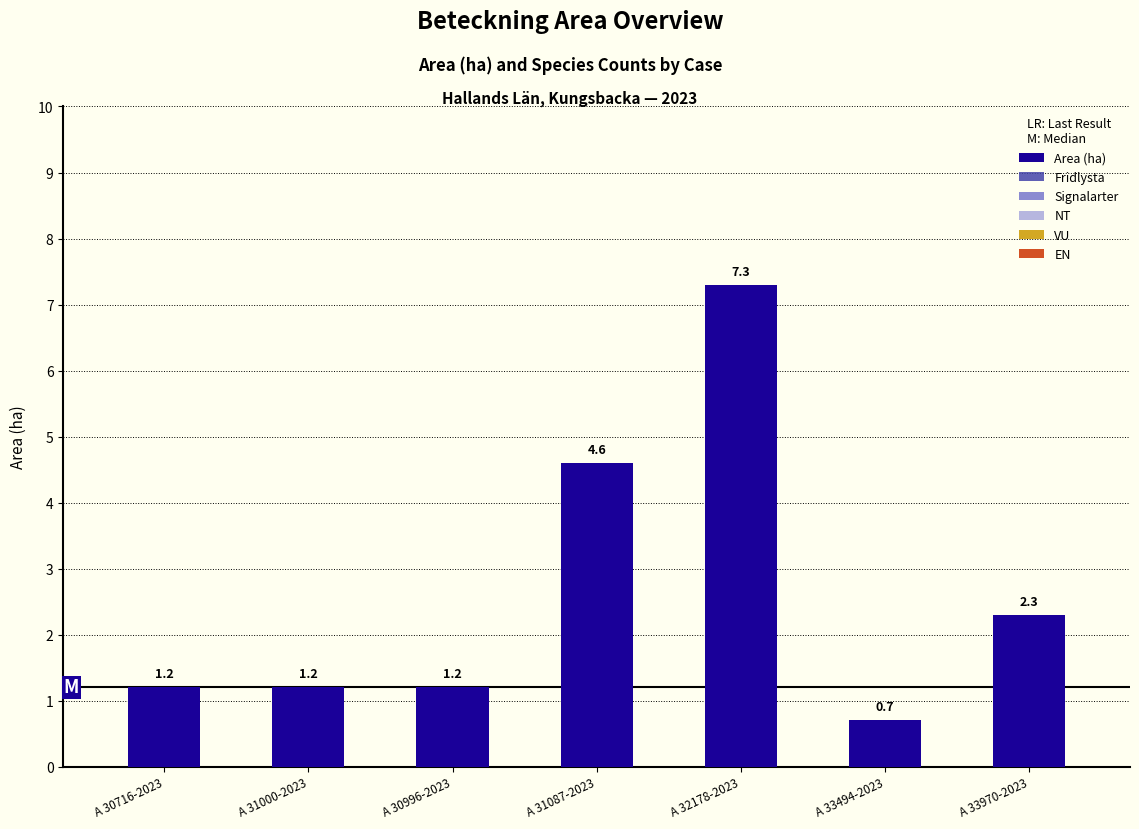

What position from the left is A 31000-2023?

2